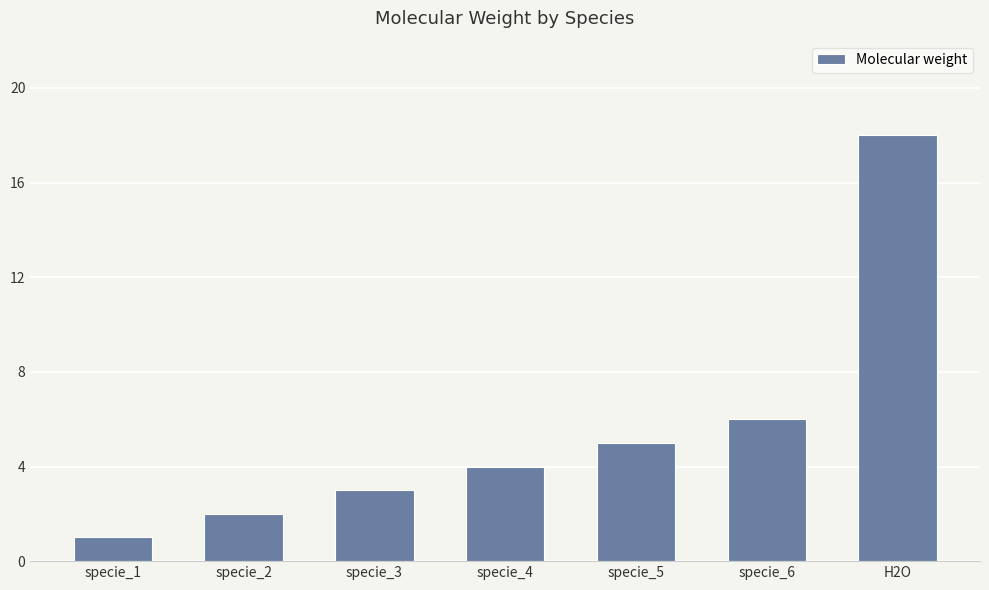

What position from the right is specie_1?

7